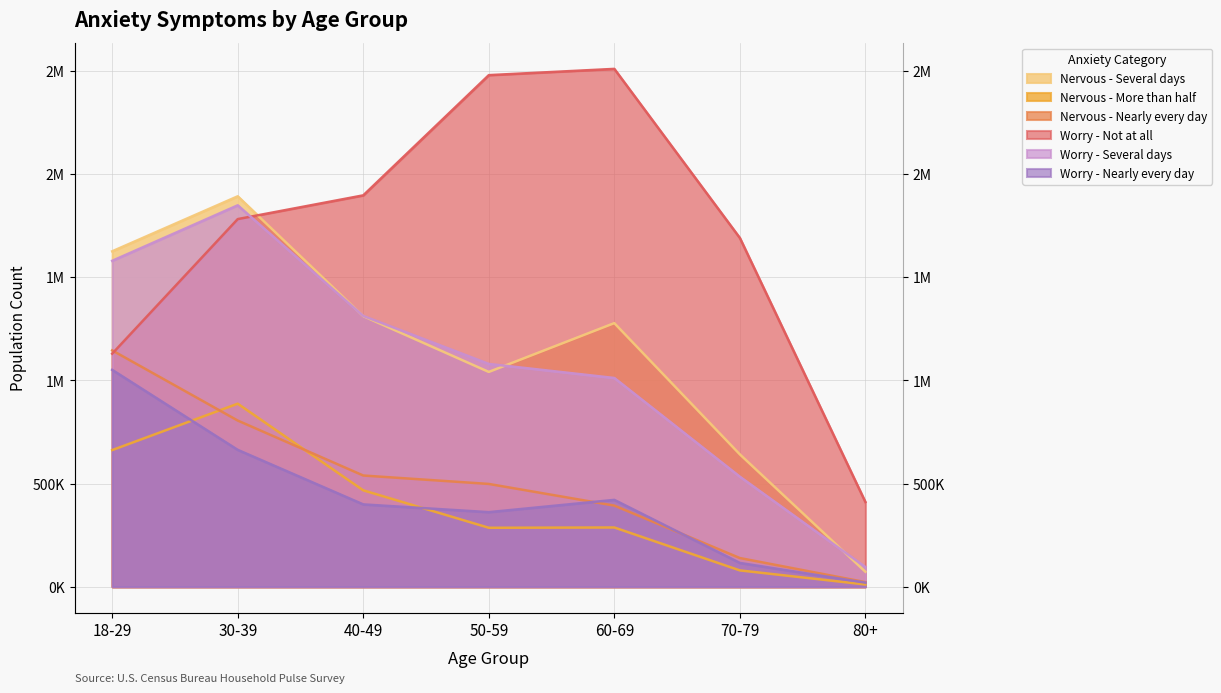

What is the sum of all Nervous - Nearly every day values?

3542433